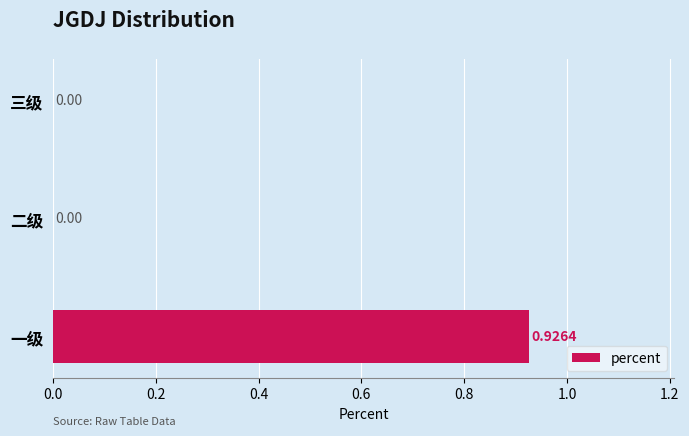

How many positive values are there?

1